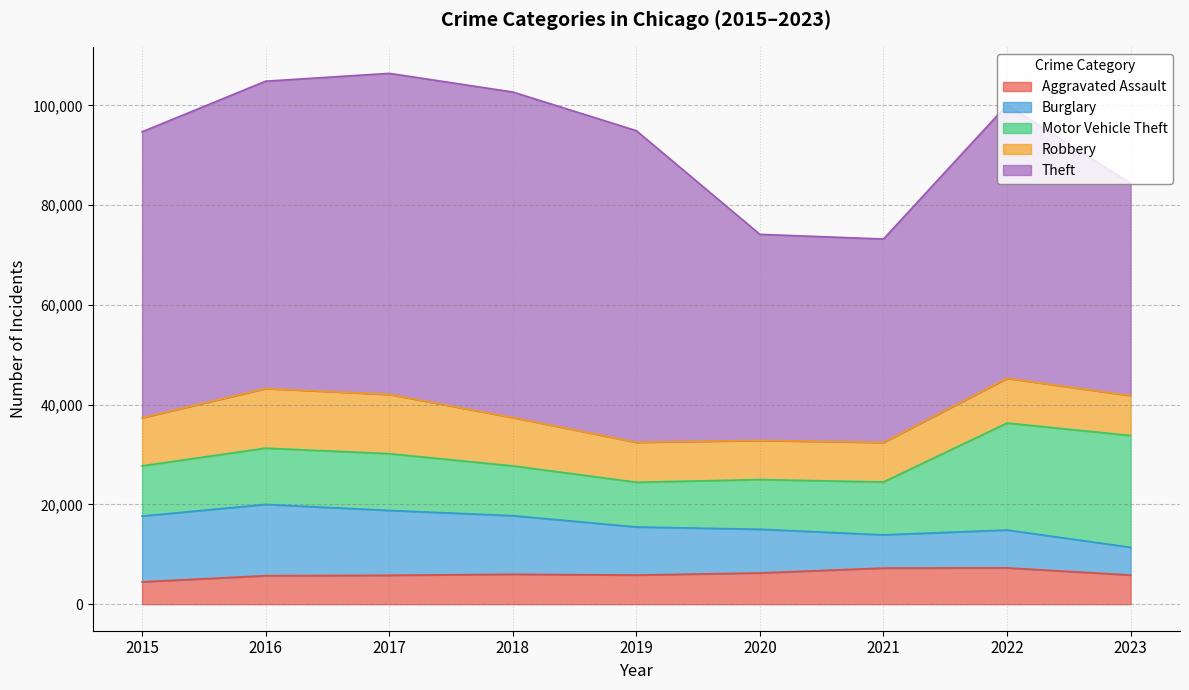

Reading left to right, what are all the values shown in this chart?

Aggravated Assault: 4480	5712	5793	6001	5841	6263	7242	7280	5846
Burglary: 13184	14289	13001	11747	9638	8758	6659	7594	5555
Motor Vehicle Theft: 10068	11286	11380	9985	8977	9959	10603	21446	22423
Robbery: 9638	11960	11880	9681	7995	7855	7918	8964	7994
Theft: 57350	61621	64386	65287	62492	41323	40802	54834	42555